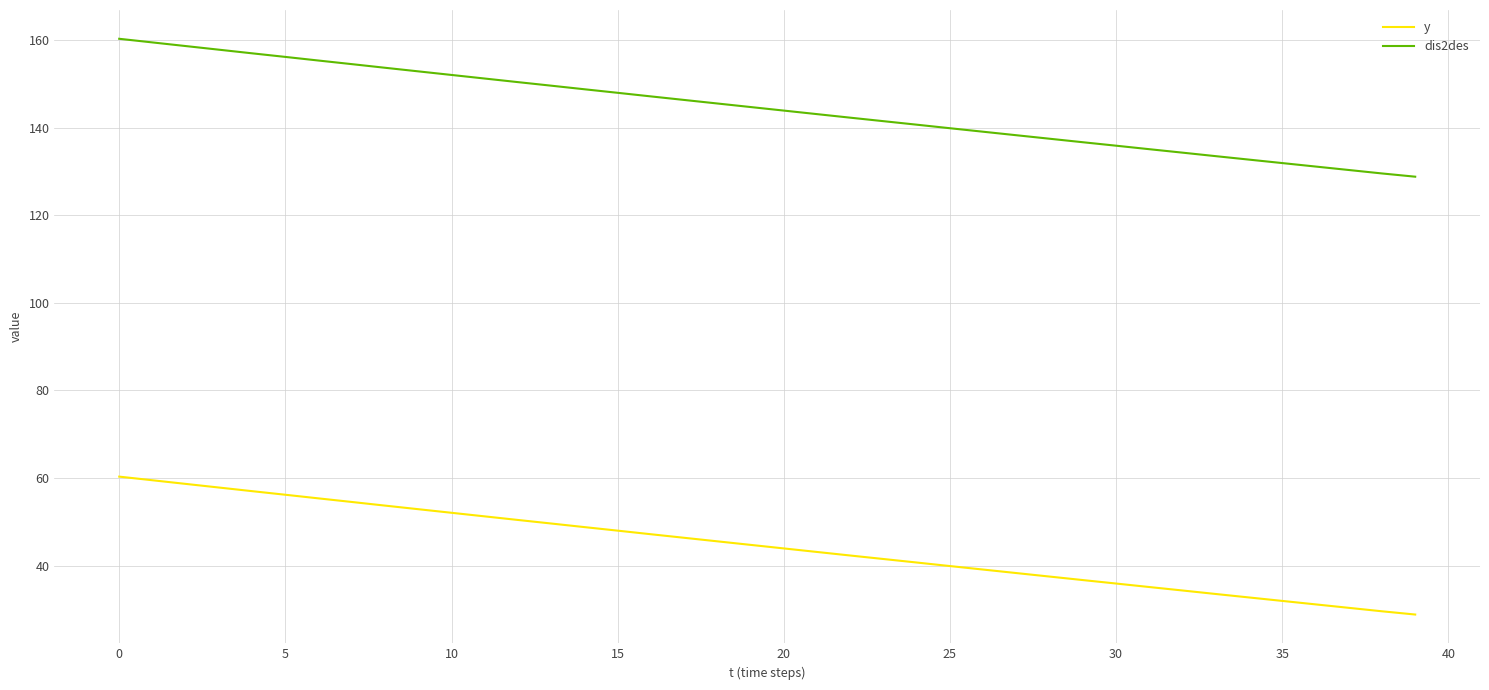

What is the greatest value displayed?

160.3